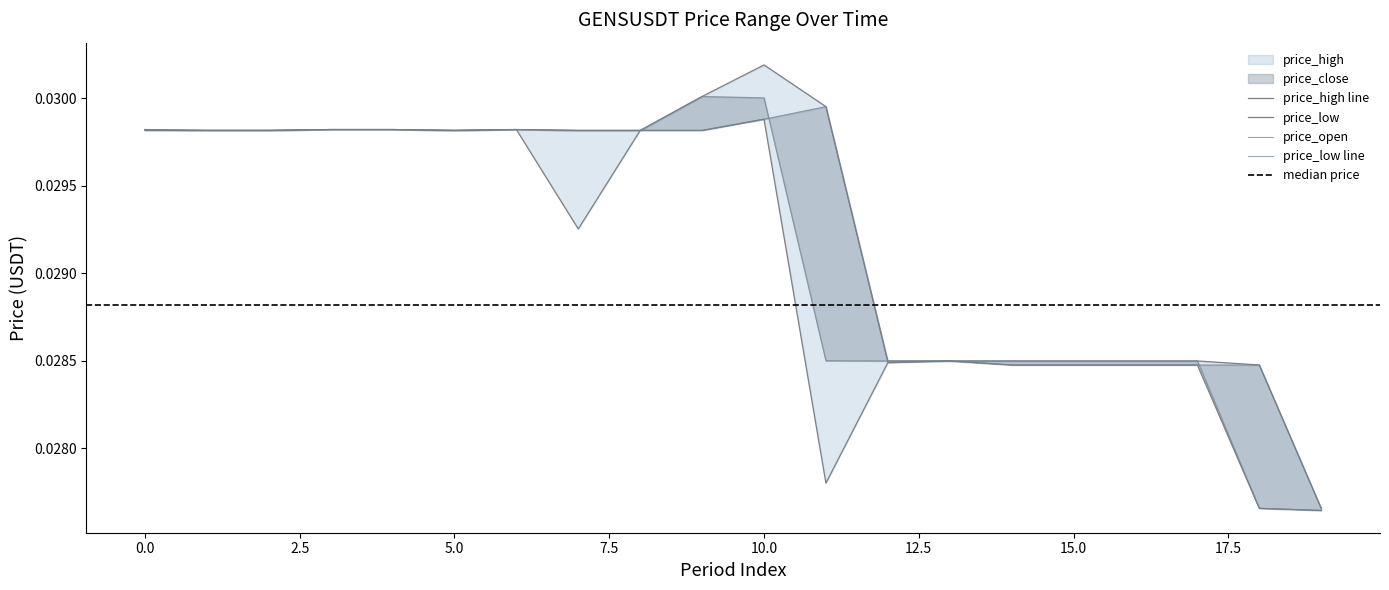

At which category is the sum across all series the highest?

10